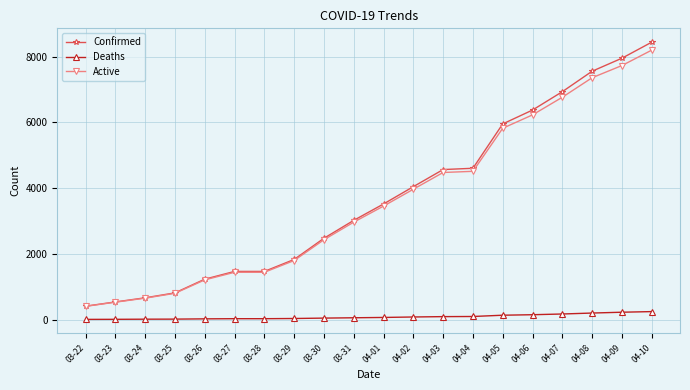

Is the value of Confirmed at 04-08 greater than the value of Deaths at 04-09?

Yes